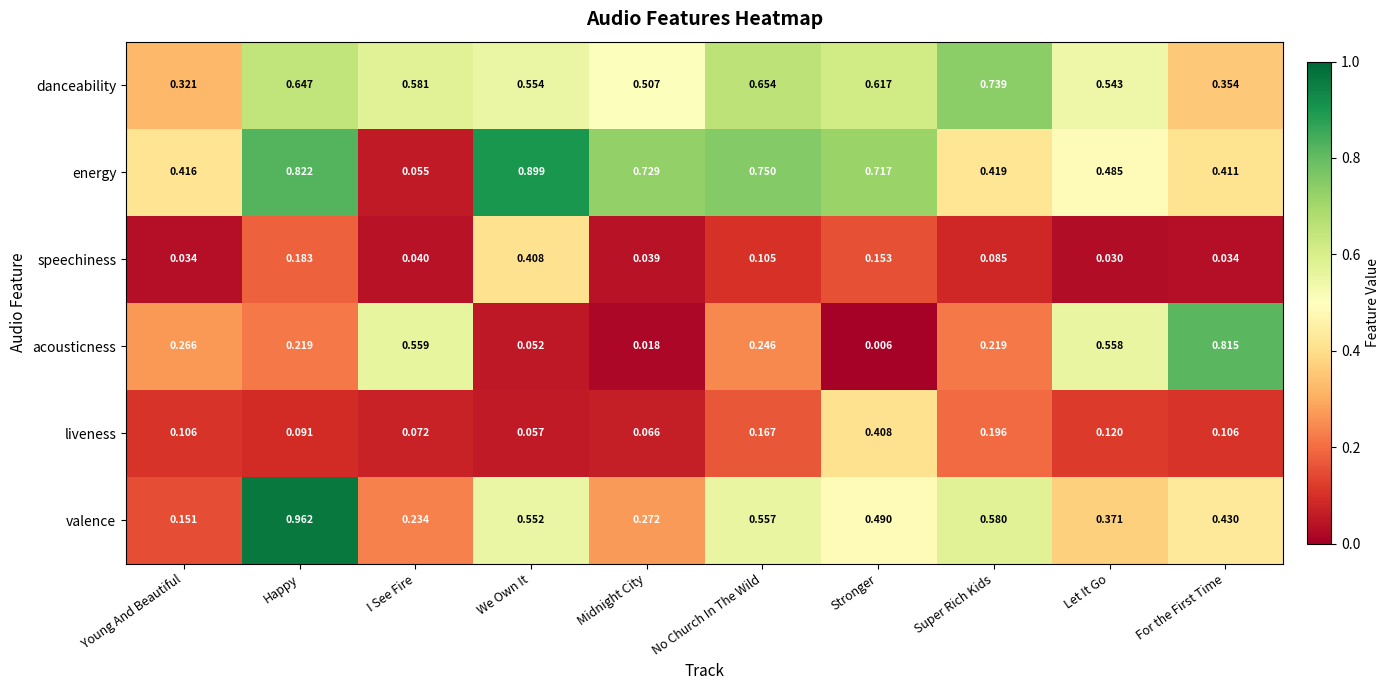

Which series has the widest spread of values?

energy